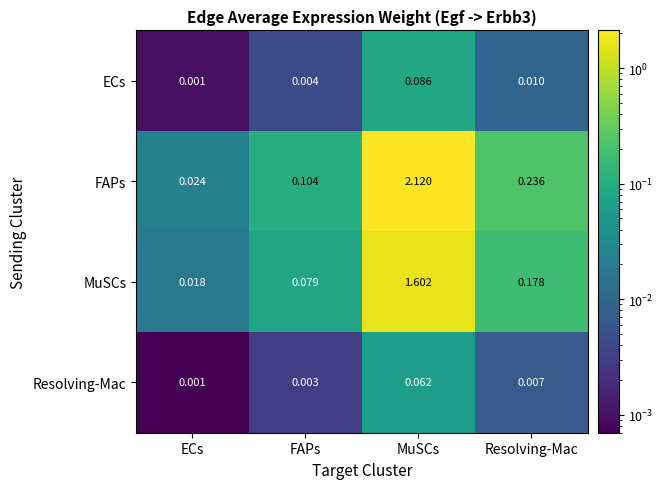

Is the value of ECs at FAPs greater than the value of FAPs at FAPs?

No